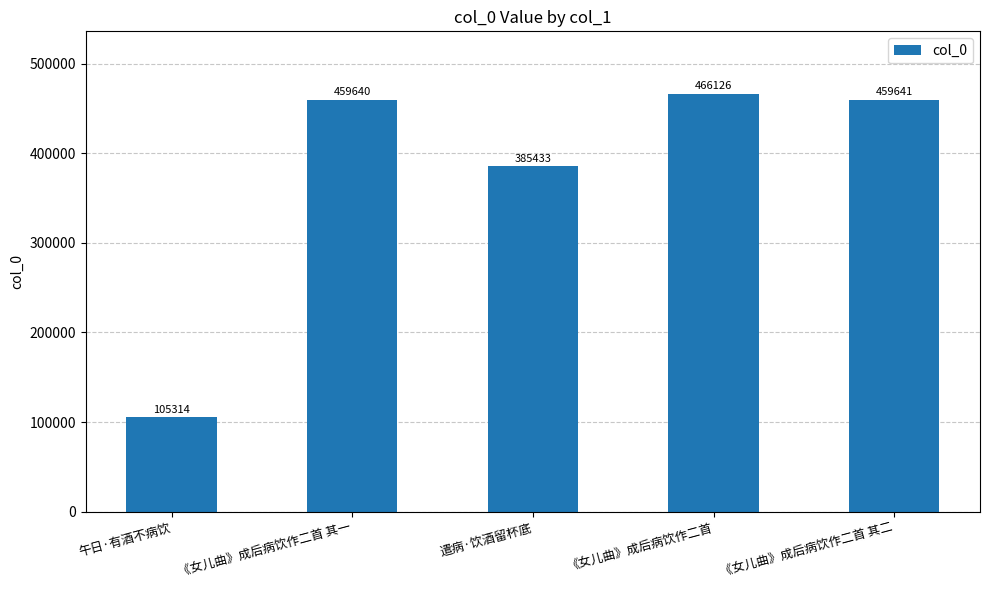

What is the change in value from 《女儿曲》成后病饮作二首 其一 to 《女儿曲》成后病饮作二首?

+6486